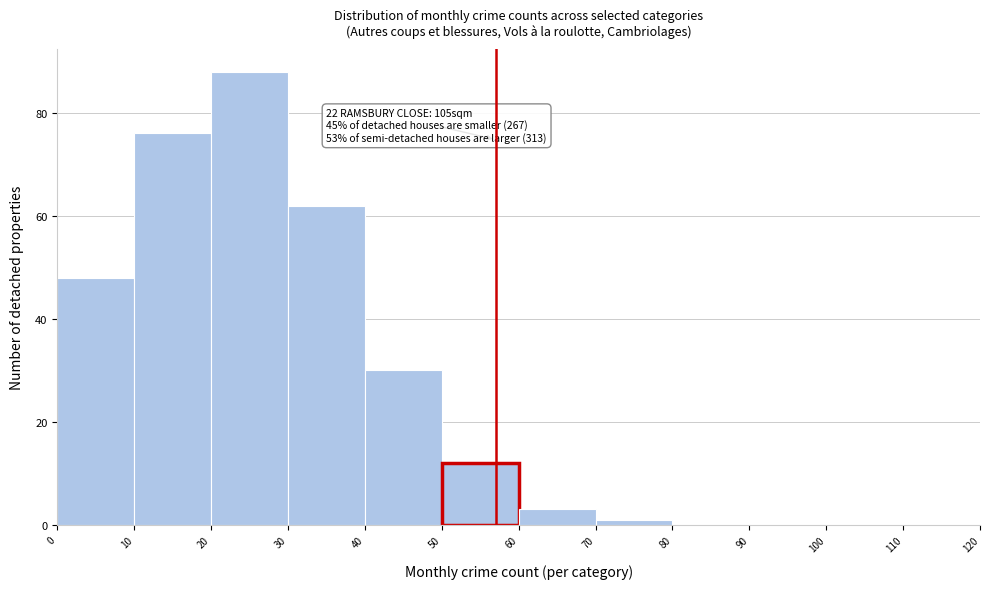

Over which range of the x-axis is the bar tallest?

20 to 30